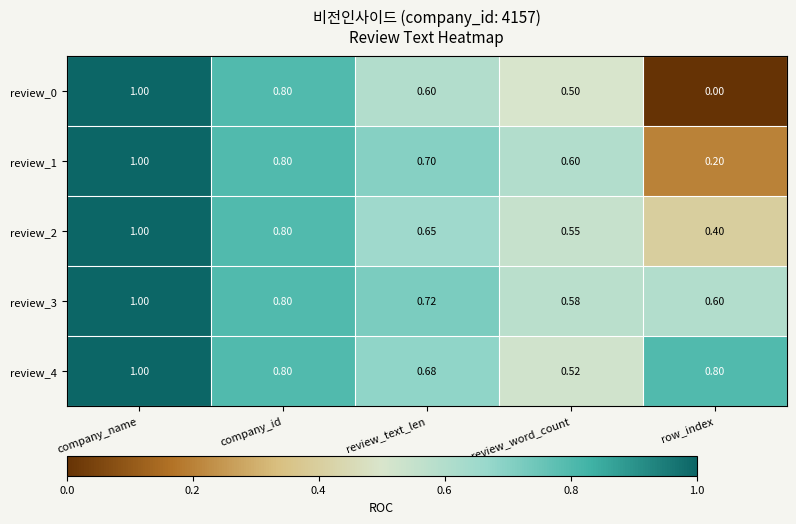

At which category does the chart reach its minimum across all series?

row_index